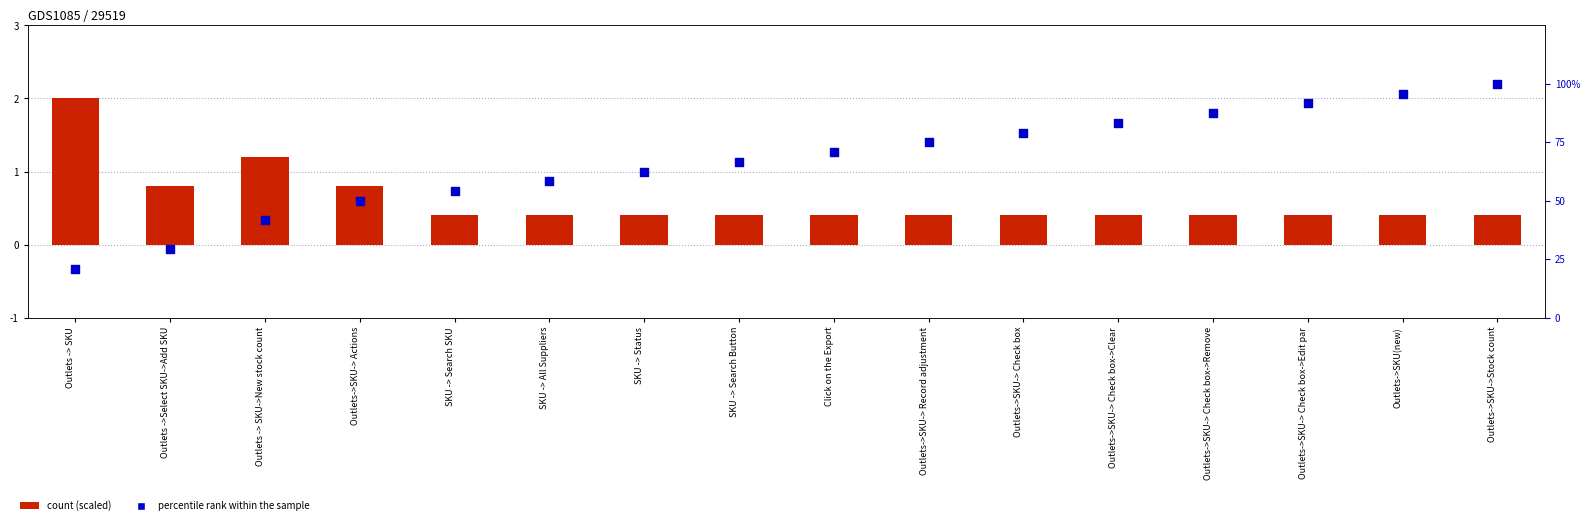

At how many categories does at least one series exceed 83?

5